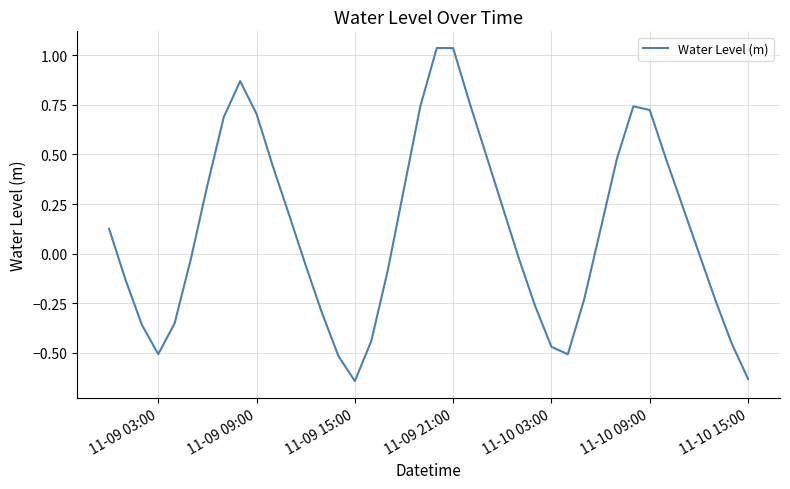

What is the difference between the maximum and minimum values?

1.7